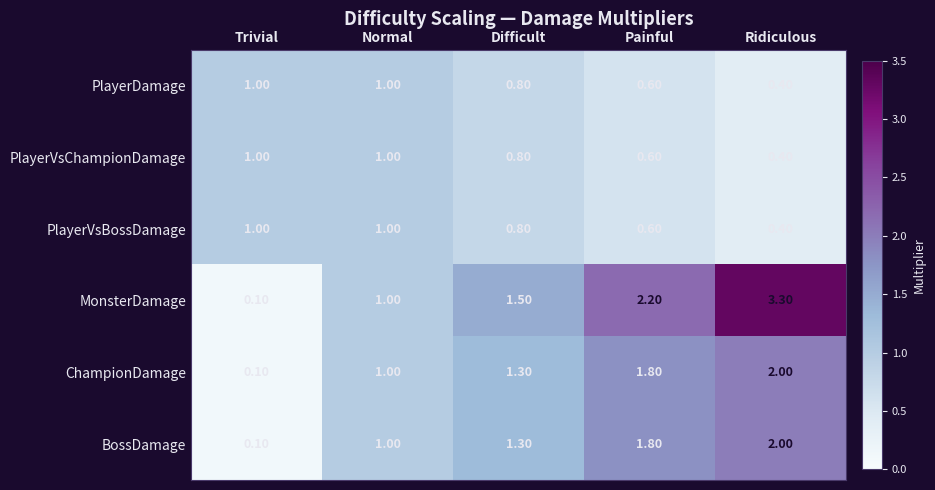

At which category does the chart reach its peak across all series?

Ridiculous